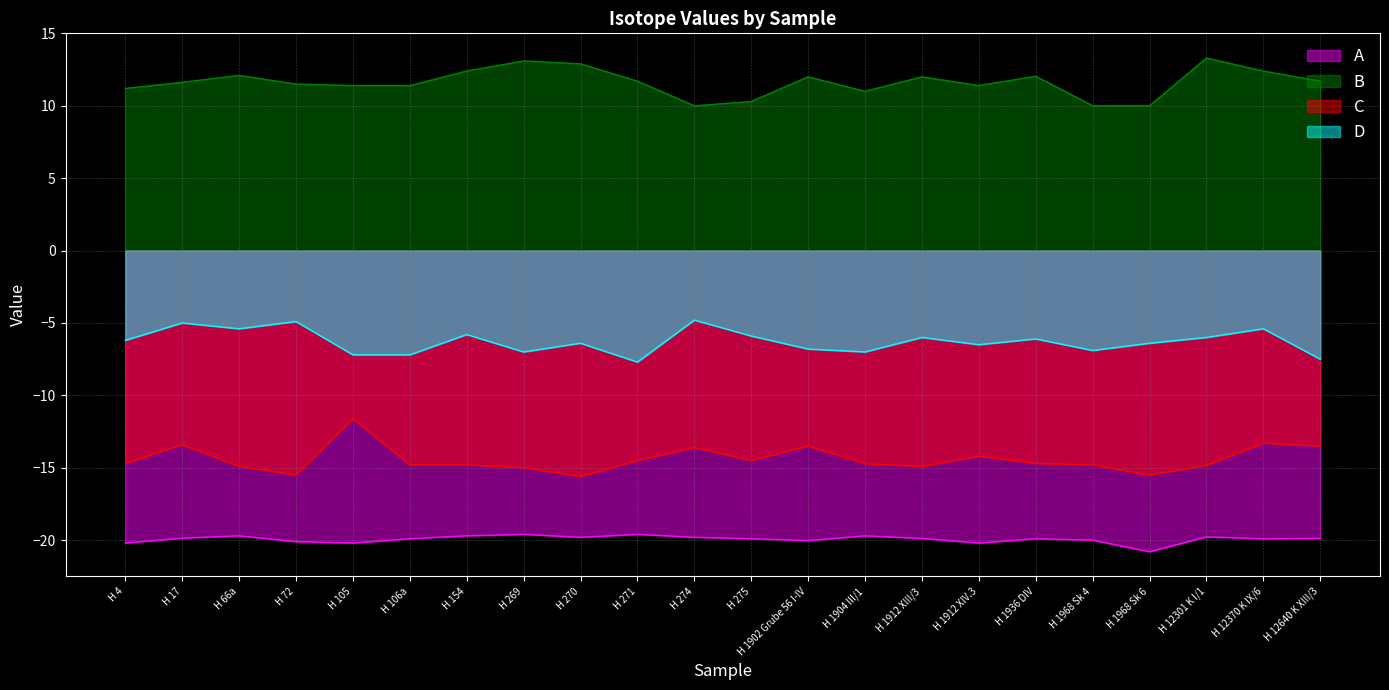

At H 275, list the series in order from largest to smallest.

B, D, C, A